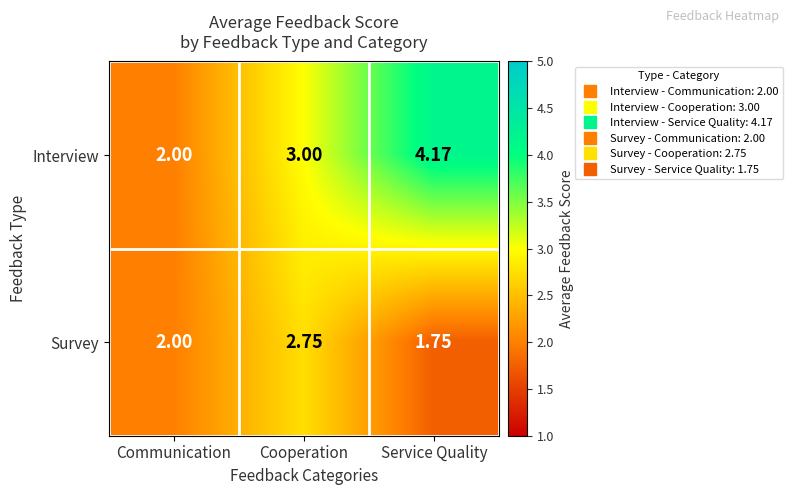

Which series changed the most between Communication and Service Quality?

Interview